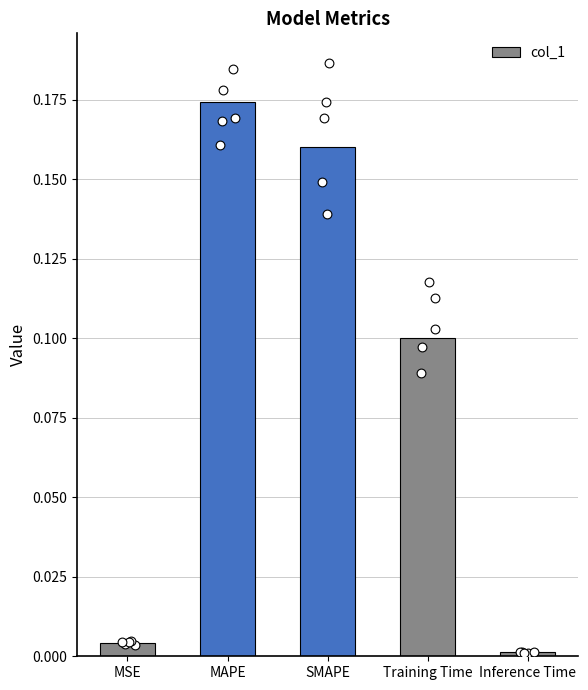

Between SMAPE and Inference Time, which is larger?

SMAPE